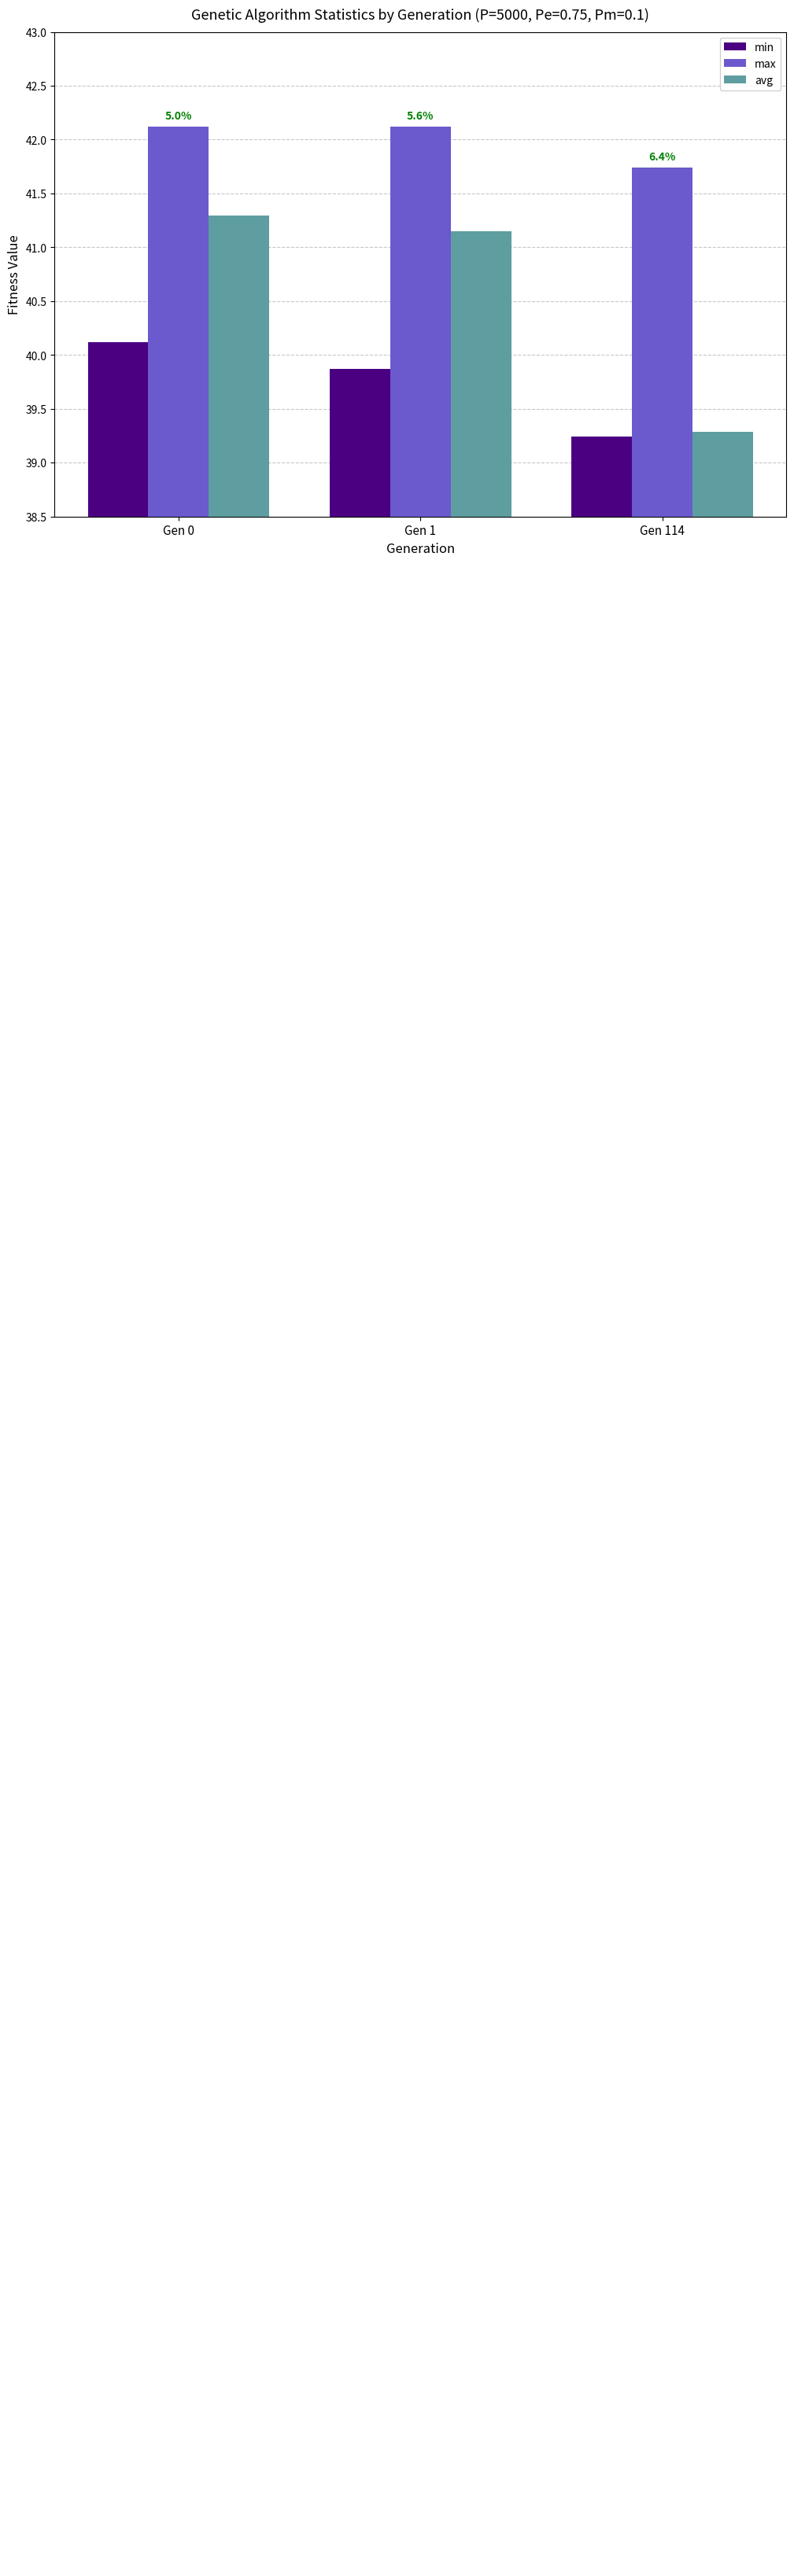

Is it true that min equals 65.6 at Gen 0?

False